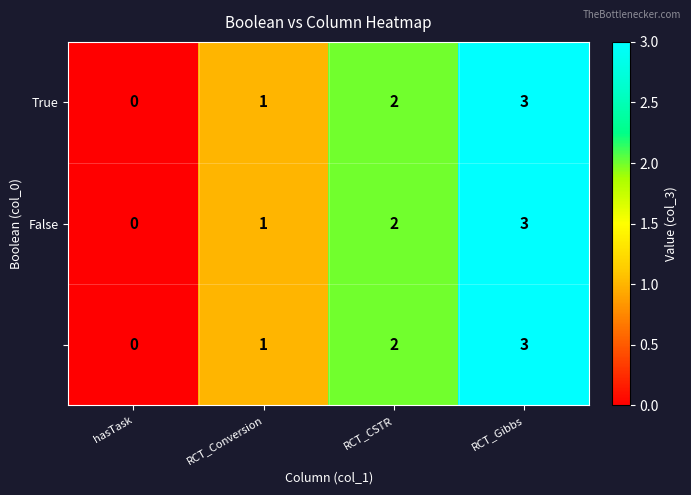

At which category is the sum across all series the highest?

RCT_Gibbs